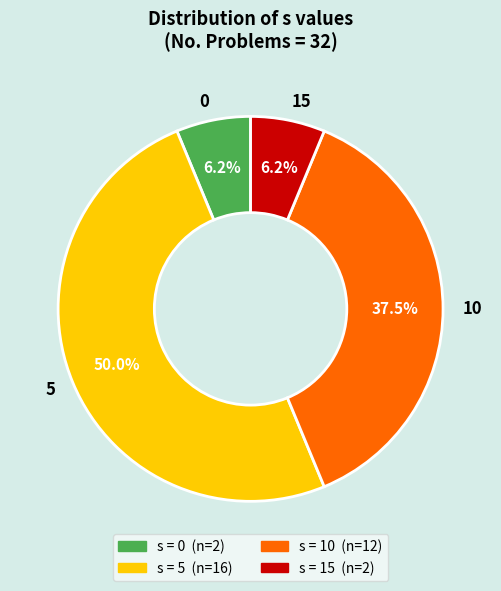

What is the ratio of the value at 15 to the value at 10?

0.2